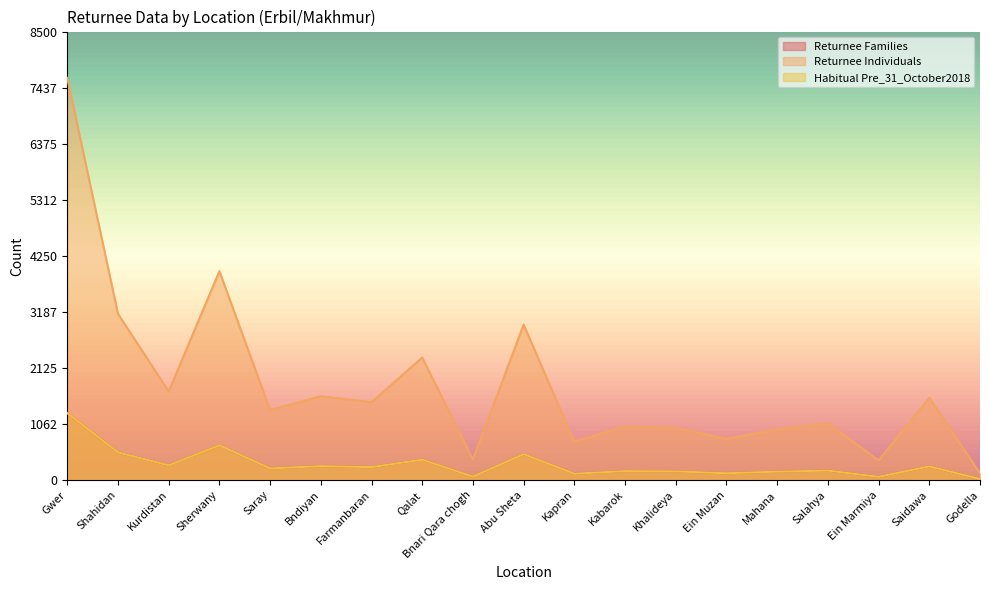

Does the chart have visible grid lines?

No